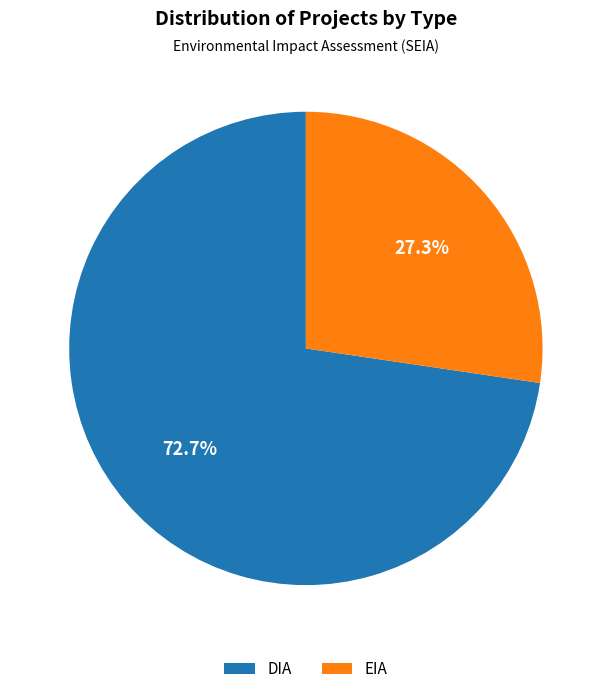

Is EIA the majority of the pie?

No